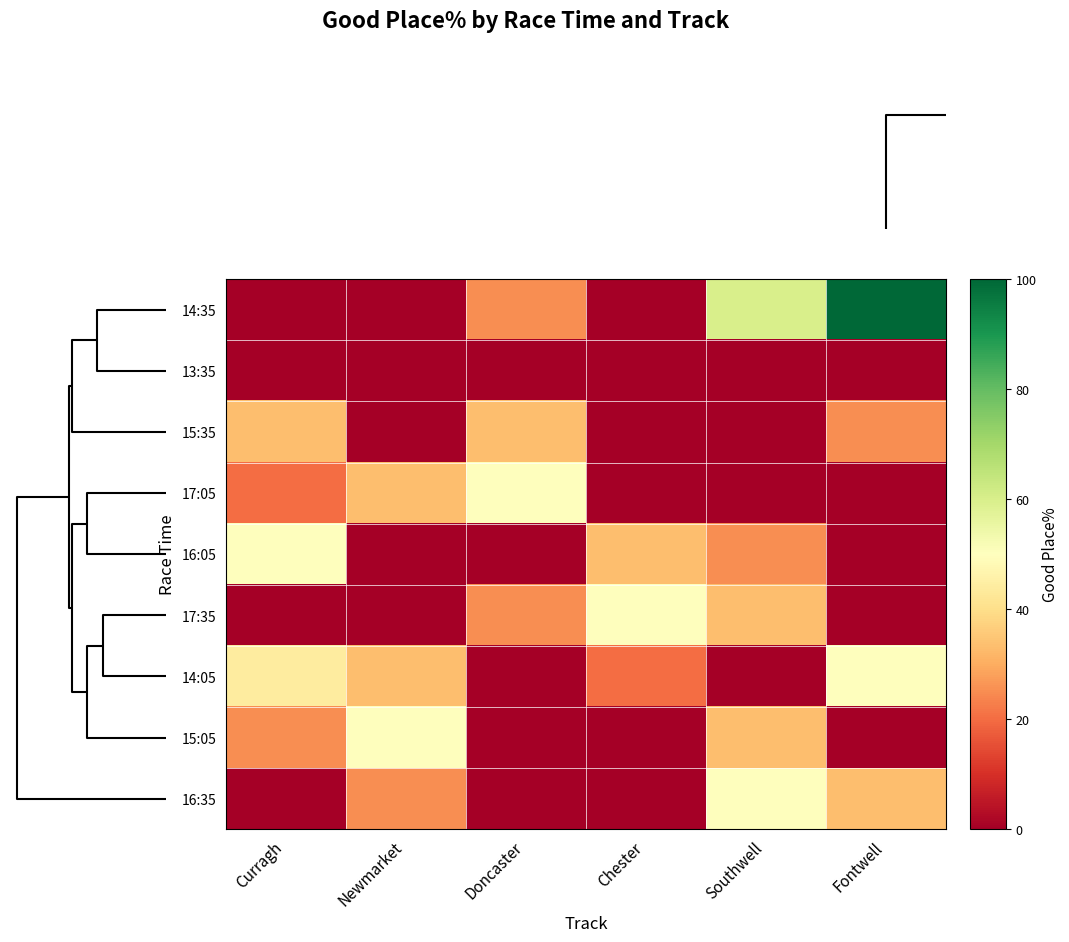

Reading left to right, transcribe all the data shown in this chart.

14:35: Curragh=0.0	Newmarket=0.0	Doncaster=25.0	Chester=0.0	Southwell=60.0	Fontwell=100.0
13:35: Curragh=0.0	Newmarket=0.0	Doncaster=0.0	Chester=0.0	Southwell=0.0	Fontwell=0.0
15:35: Curragh=33.3	Newmarket=0.0	Doncaster=33.3	Chester=0.0	Southwell=0.0	Fontwell=25.0
17:05: Curragh=20.0	Newmarket=33.3	Doncaster=50.0	Chester=0.0	Southwell=0.0	Fontwell=0.0
16:05: Curragh=50.0	Newmarket=0.0	Doncaster=0.0	Chester=33.3	Southwell=25.0	Fontwell=0.0
17:35: Curragh=0.0	Newmarket=0.0	Doncaster=25.0	Chester=50.0	Southwell=33.3	Fontwell=0.0
14:05: Curragh=43.8	Newmarket=33.3	Doncaster=0.0	Chester=20.0	Southwell=0.0	Fontwell=50.0
15:05: Curragh=25.0	Newmarket=50.0	Doncaster=0.0	Chester=0.0	Southwell=33.3	Fontwell=0.0
16:35: Curragh=0.0	Newmarket=25.0	Doncaster=0.0	Chester=0.0	Southwell=50.0	Fontwell=33.3